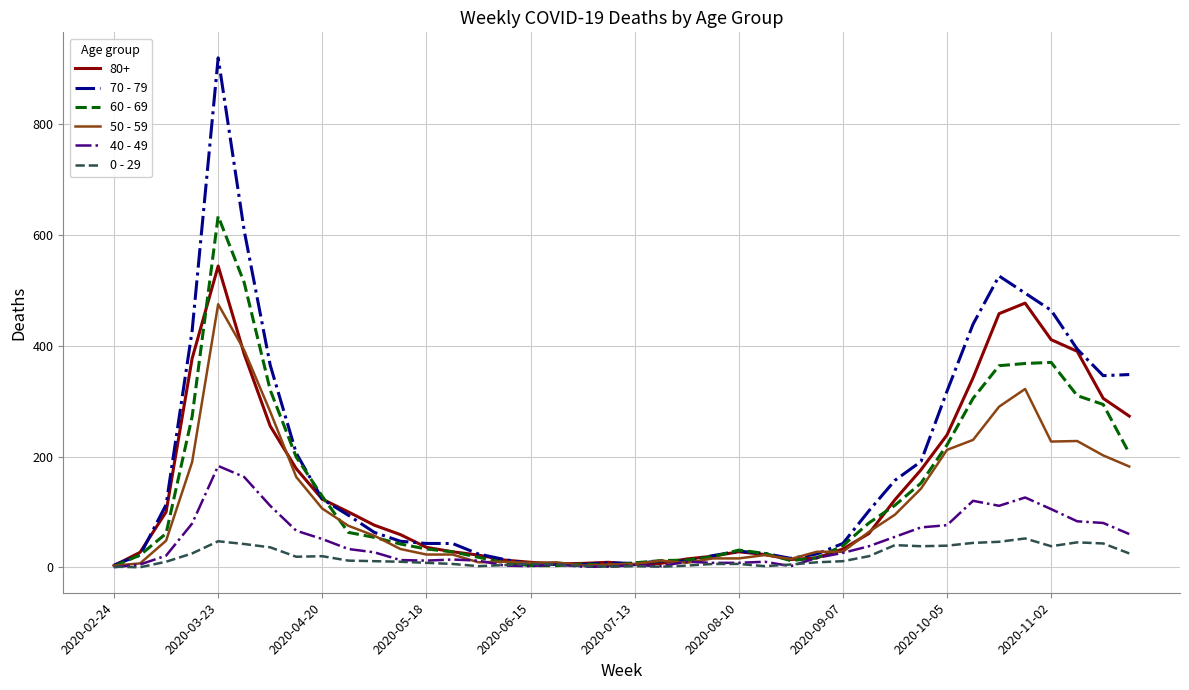

Which series has the widest spread of values?

70 - 79